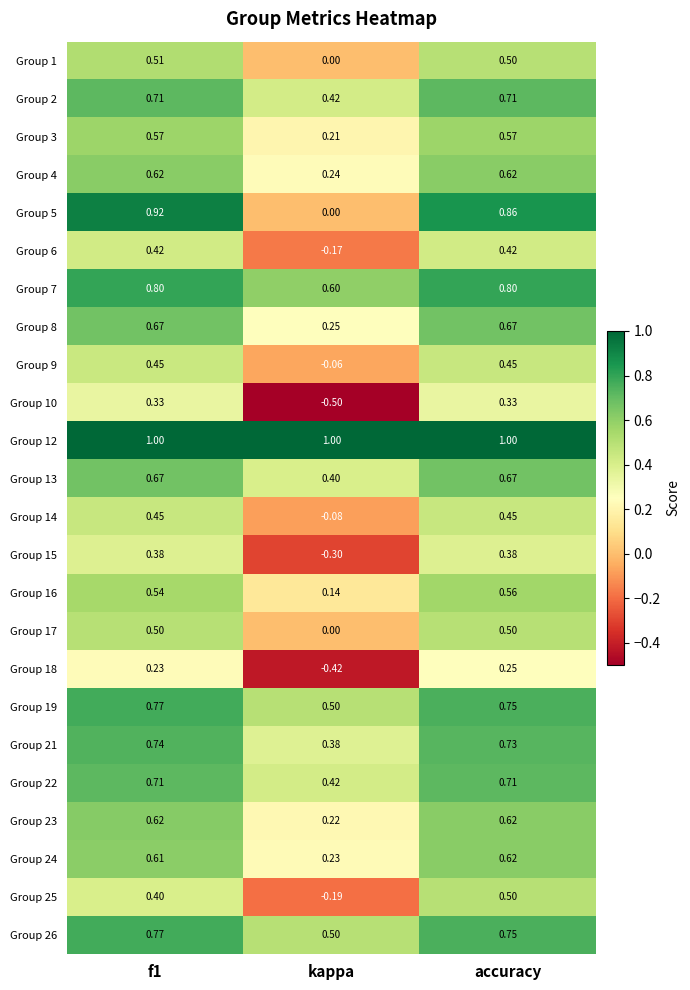

How many categories are shown in the chart?

3